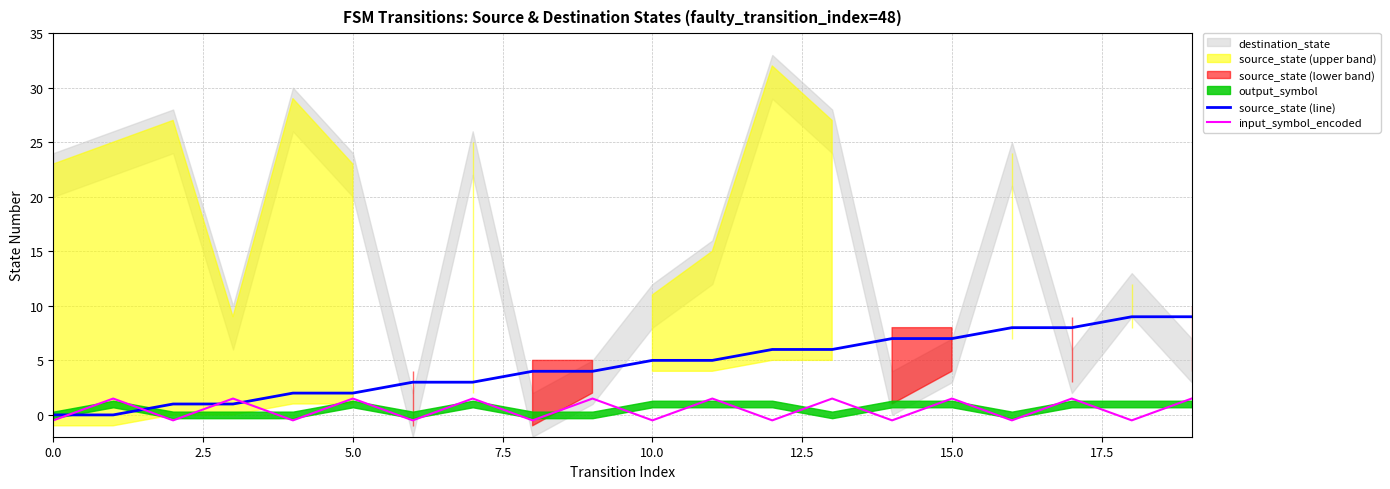

What is the highest value of the input_symbol_encoded series?

1.5